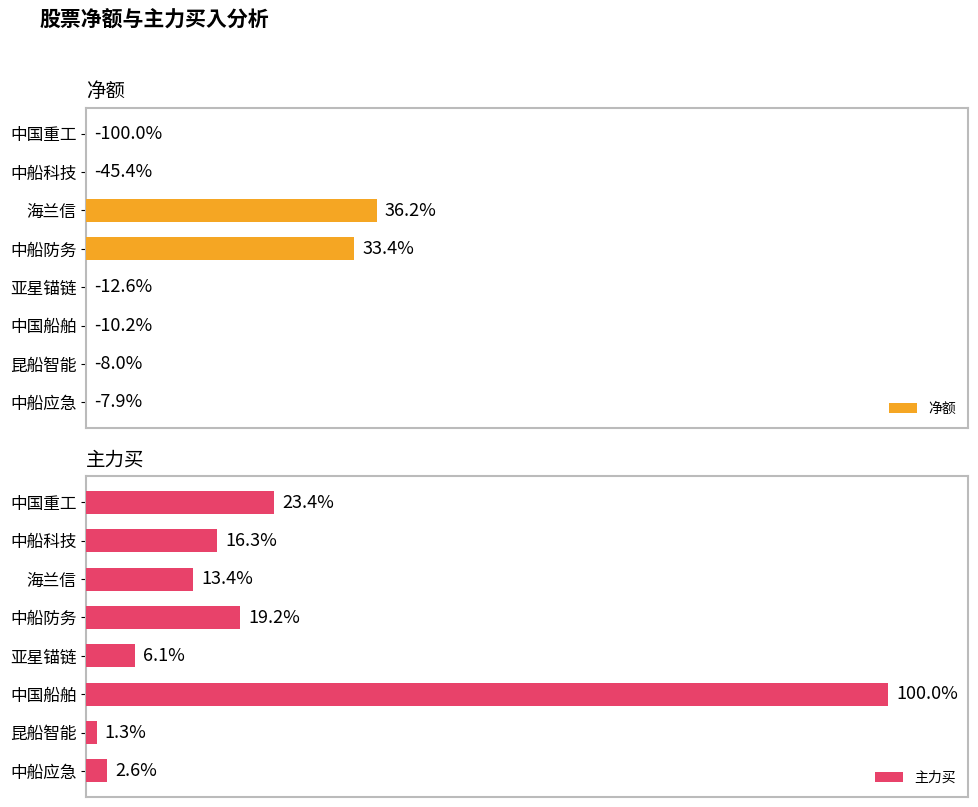

Which category has the lowest value in the 主力买 series?

昆船智能